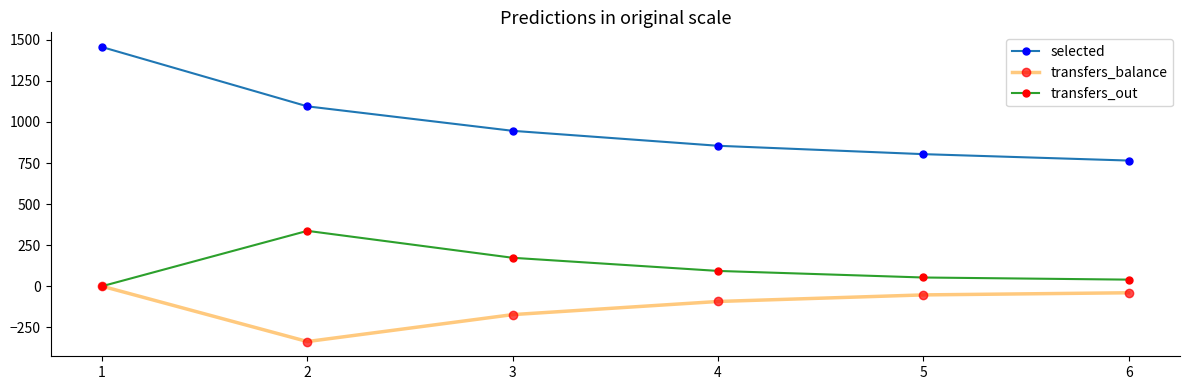

At which category does transfers_out reach its first local peak?

2